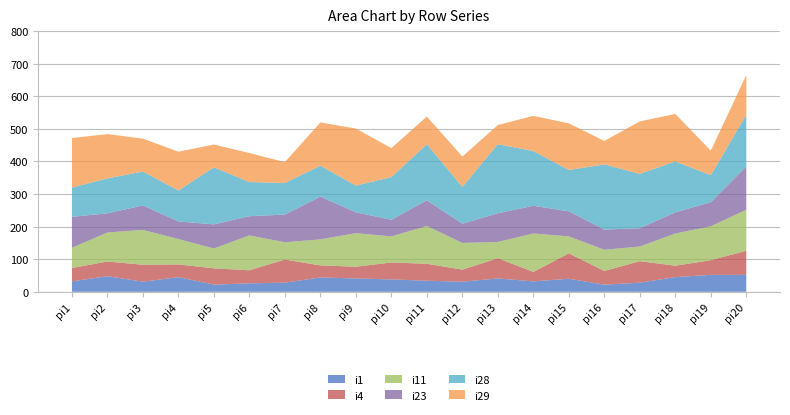

Reading left to right, transcribe all the data shown in this chart.

i1: pi1=32	pi2=48	pi3=31	pi4=45	pi5=22	pi6=26	pi7=28	pi8=44	pi9=41	pi10=38	pi11=34	pi12=31	pi13=41	pi14=32	pi15=40	pi16=22	pi17=28	pi18=45	pi19=52	pi20=52
i4: pi1=41	pi2=45	pi3=52	pi4=39	pi5=50	pi6=40	pi7=71	pi8=37	pi9=36	pi10=52	pi11=52	pi12=37	pi13=62	pi14=29	pi15=78	pi16=42	pi17=66	pi18=35	pi19=45	pi20=74
i11: pi1=62	pi2=89	pi3=107	pi4=78	pi5=61	pi6=107	pi7=53	pi8=80	pi9=103	pi10=80	pi11=116	pi12=82	pi13=50	pi14=118	pi15=52	pi16=65	pi17=45	pi18=99	pi19=104	pi20=126
i23: pi1=95	pi2=59	pi3=75	pi4=54	pi5=74	pi6=59	pi7=85	pi8=131	pi9=64	pi10=51	pi11=79	pi12=59	pi13=88	pi14=85	pi15=77	pi16=62	pi17=56	pi18=65	pi19=74	pi20=133
i28: pi1=90	pi2=107	pi3=104	pi4=95	pi5=175	pi6=105	pi7=97	pi8=95	pi9=82	pi10=131	pi11=172	pi12=113	pi13=212	pi14=168	pi15=127	pi16=200	pi17=167	pi18=156	pi19=83	pi20=158
i29: pi1=152	pi2=136	pi3=101	pi4=119	pi5=70	pi6=89	pi7=64	pi8=133	pi9=175	pi10=89	pi11=85	pi12=93	pi13=59	pi14=108	pi15=143	pi16=72	pi17=161	pi18=146	pi19=75	pi20=122